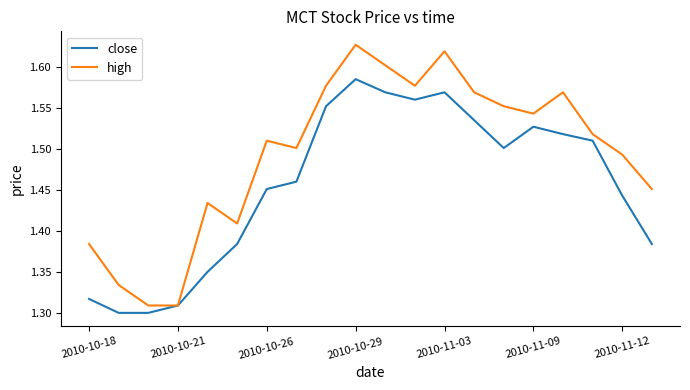

Which series has the largest total across all categories?

high